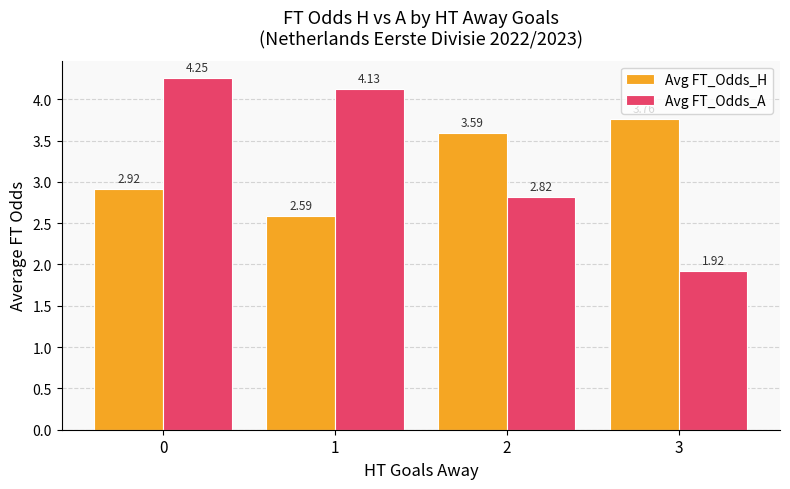

Rank the categories by Avg FT_Odds_A value from highest to lowest.

0, 1, 2, 3